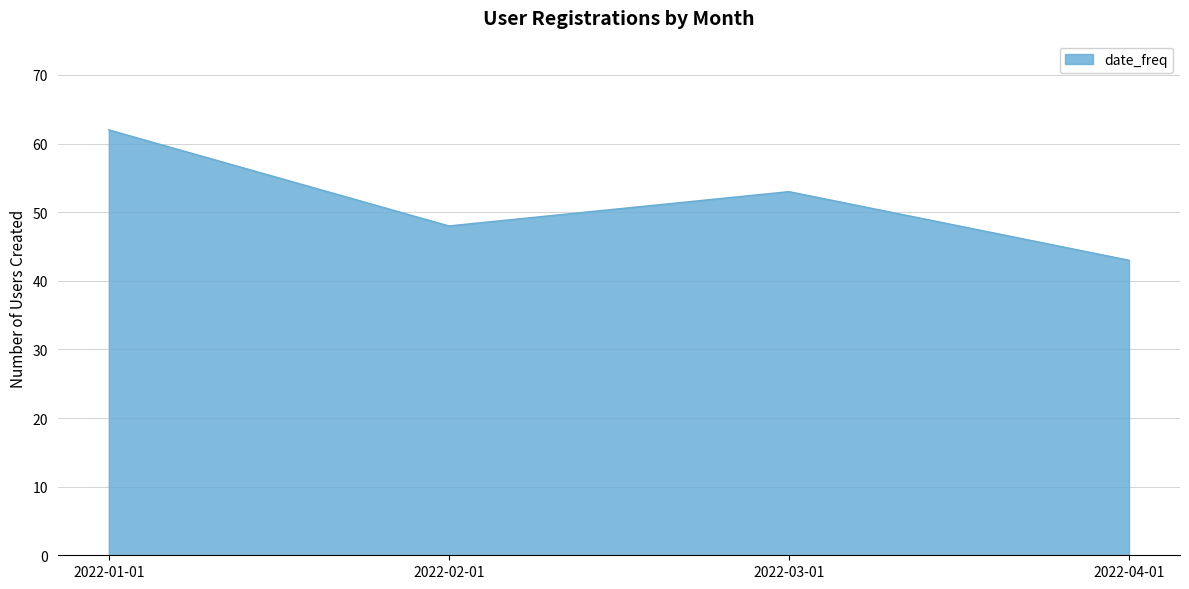

What position from the left is 2022-03-01?

3